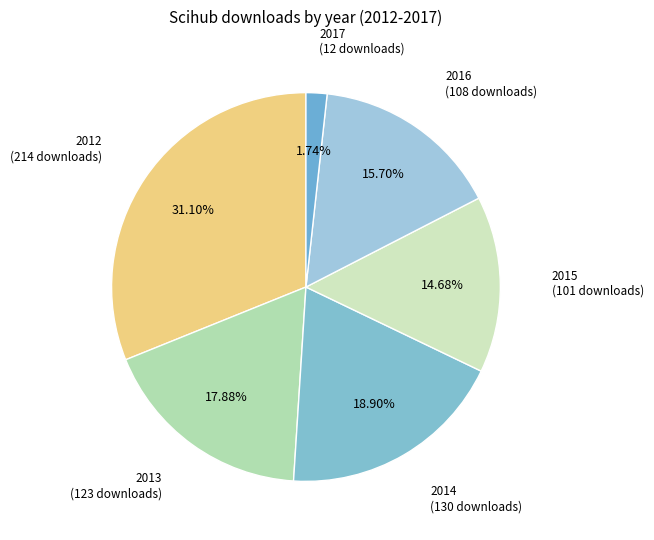

What is the ratio of the value at 2015 to the value at 2014?

0.8